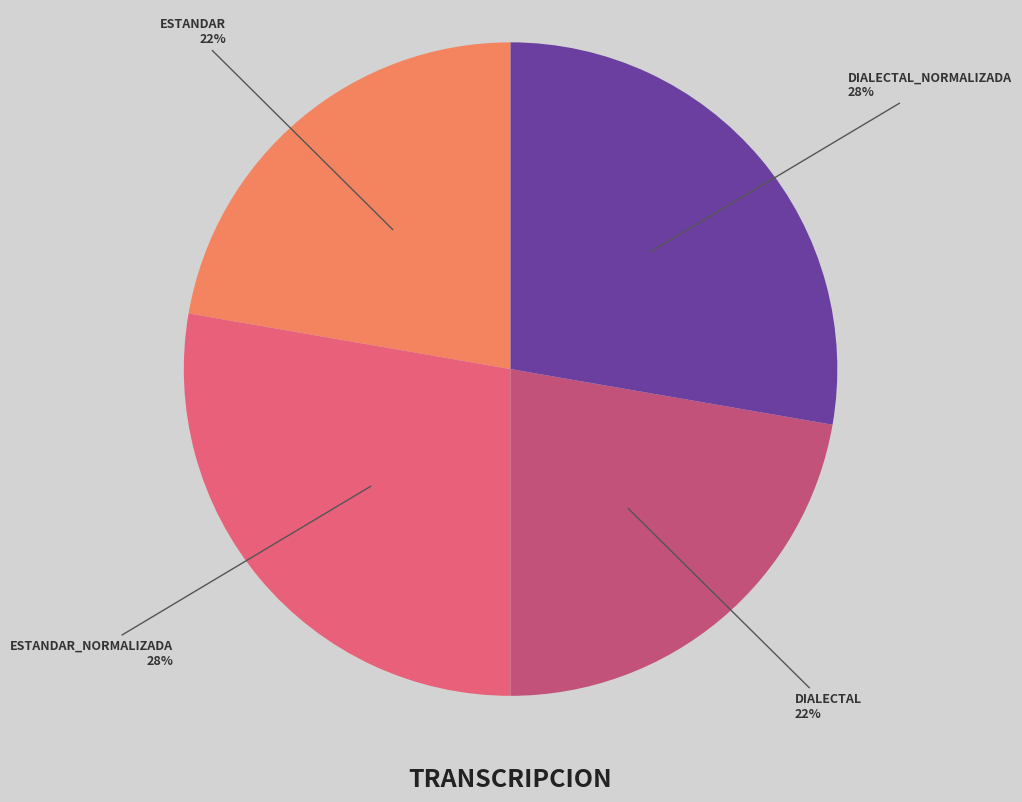

Does any single category account for the majority?

No